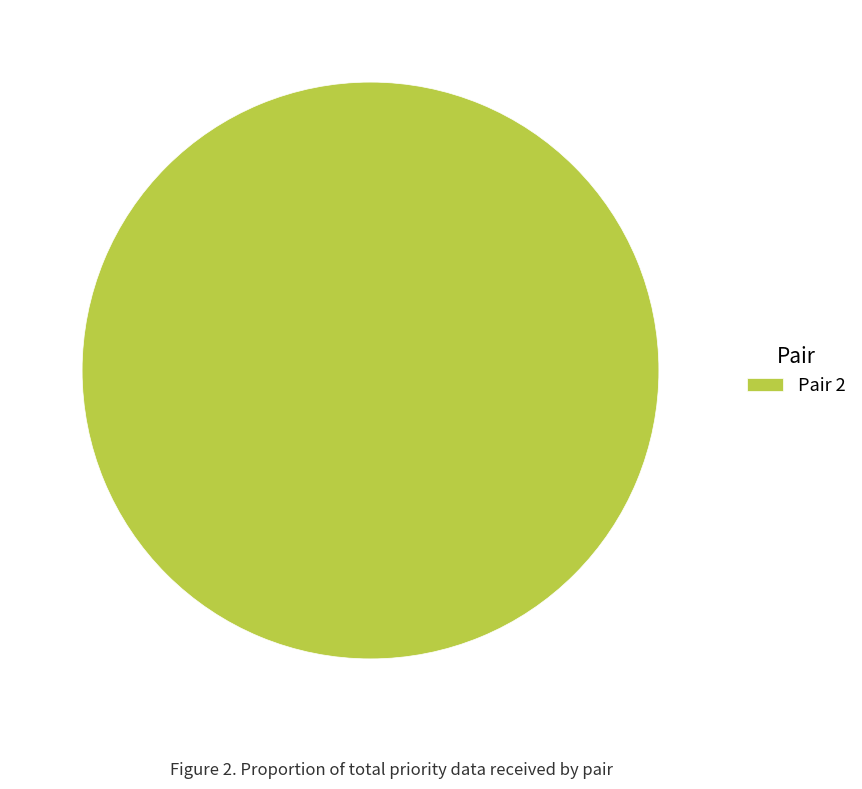

The Pair 2 slice represents 100% of the pie. True or false?

True